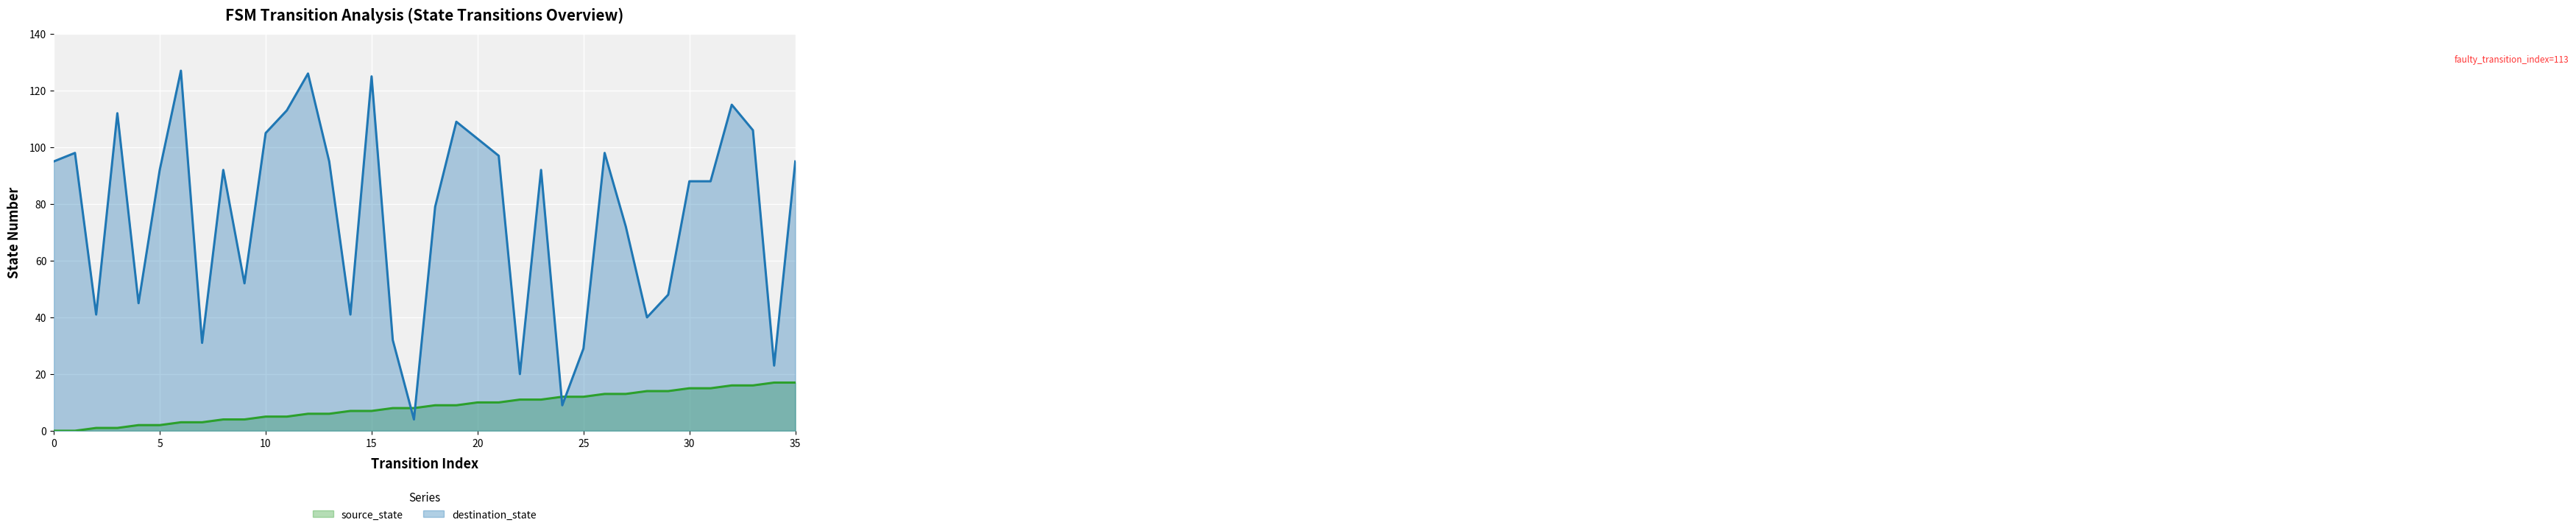

What is the sum of the source_state values at 9 and 0?

4